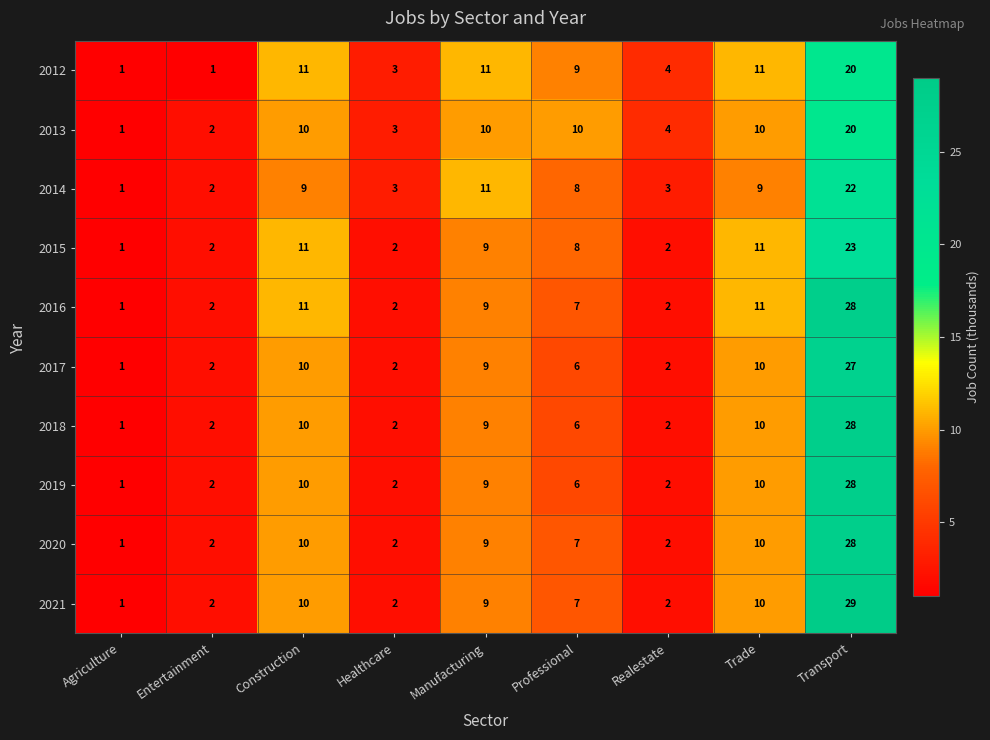

Which category has the highest value across all series?

Transport